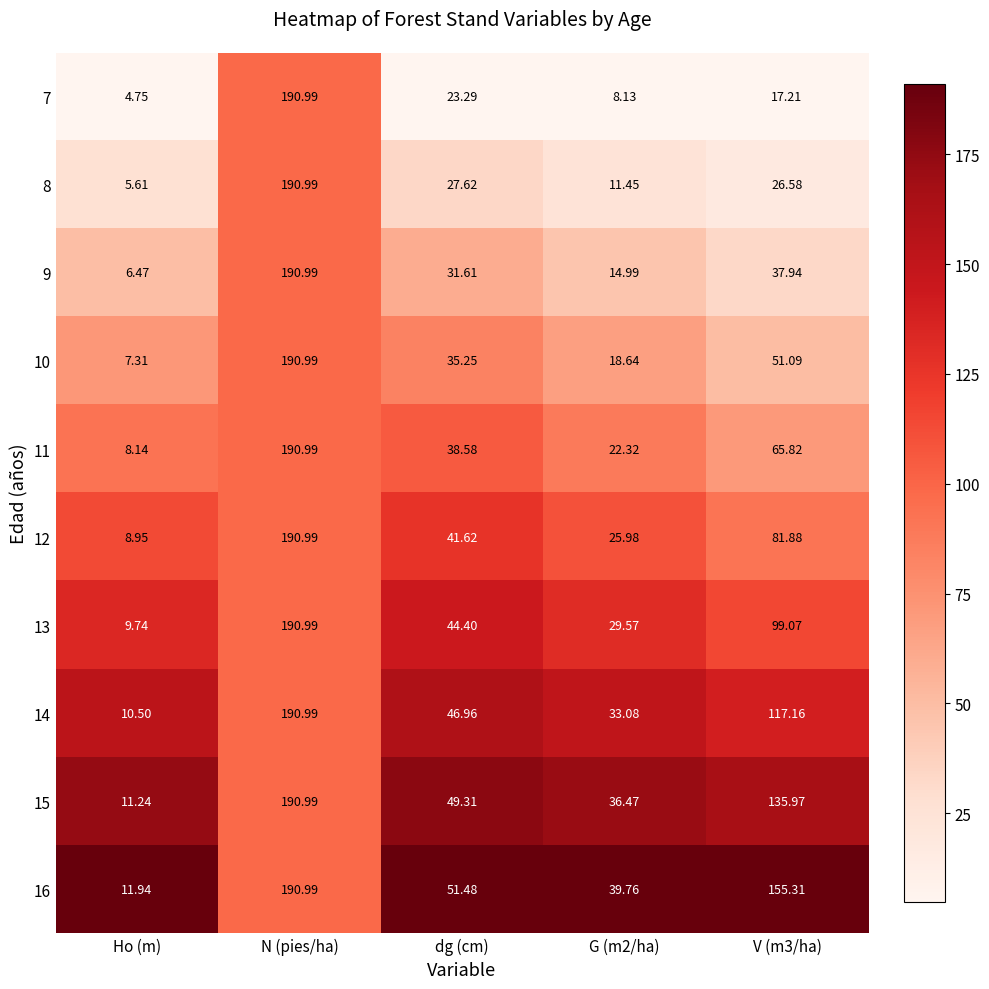

How many data points does each series have?

5